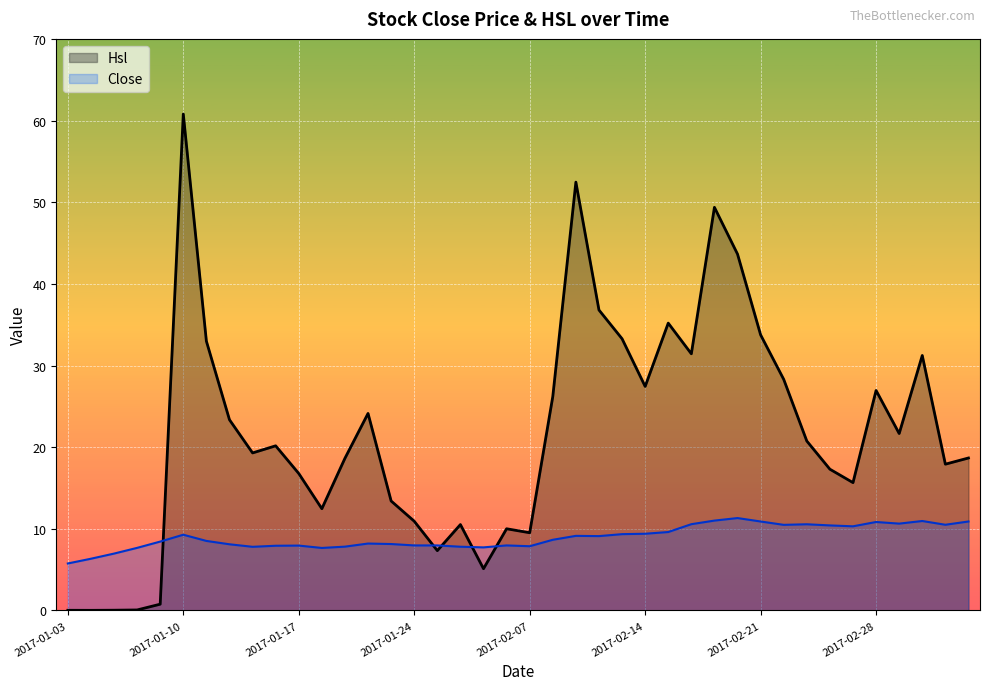

What position from the left is 2017-02-08?

22